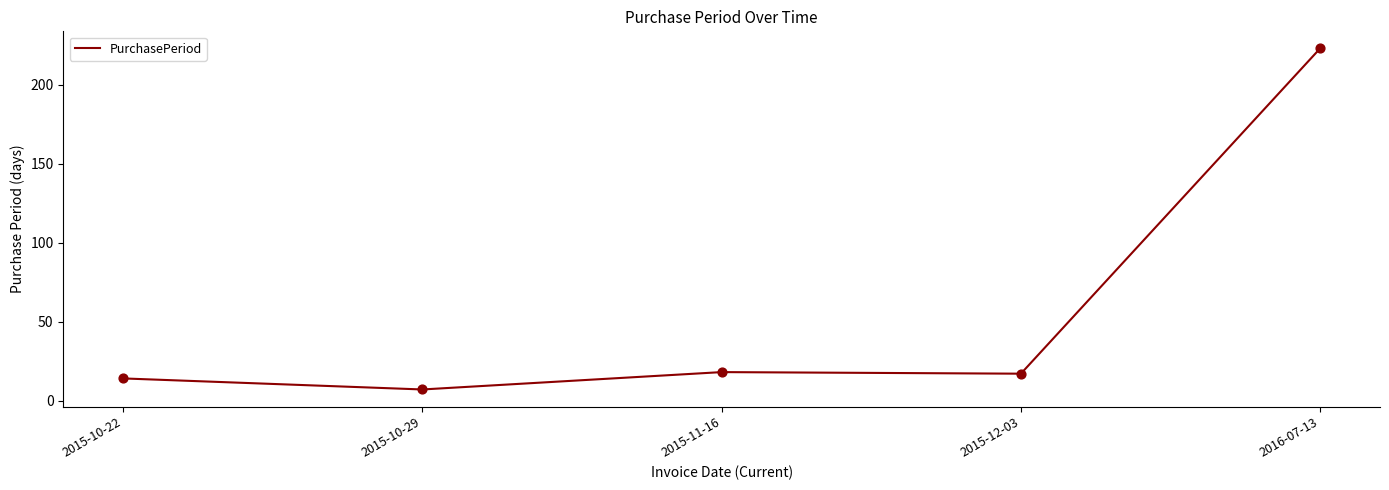

Between 2015-11-16 and 2015-10-22, which is larger?

2015-11-16